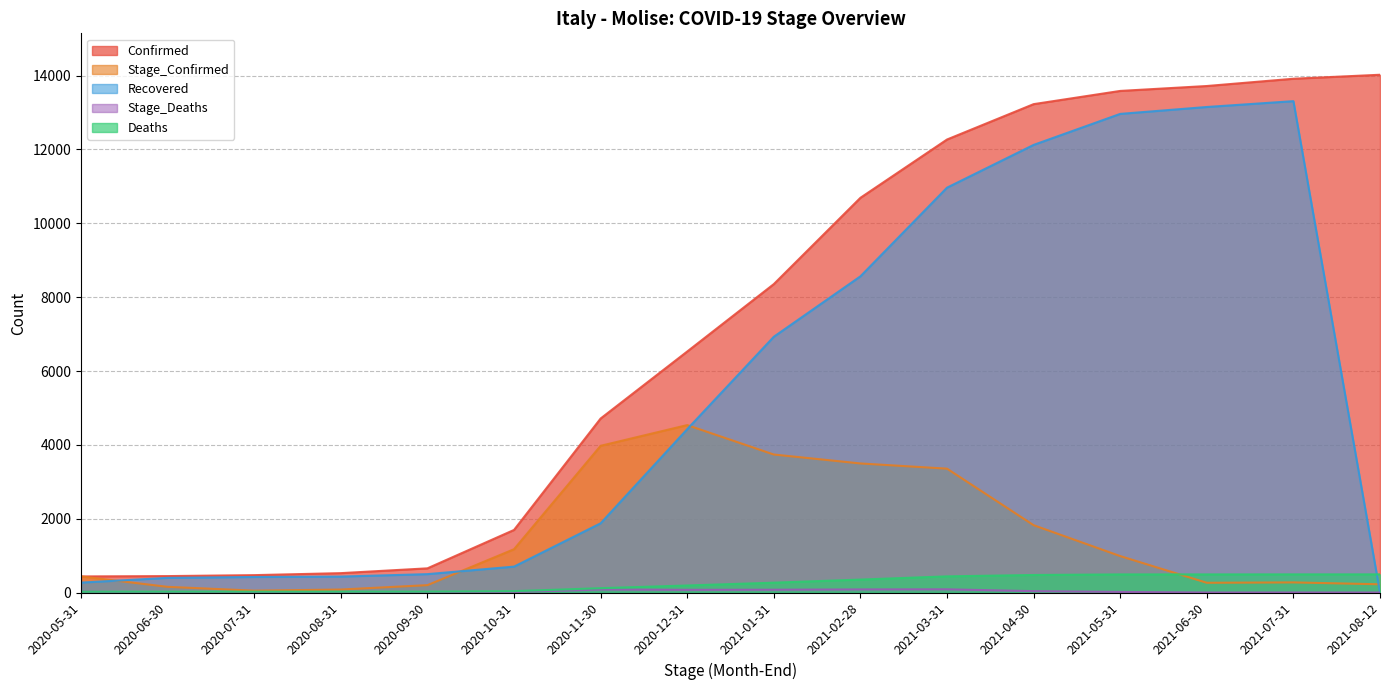

Which series ends up on top after the final intersection of Recovered and Stage_Confirmed?

Stage_Confirmed